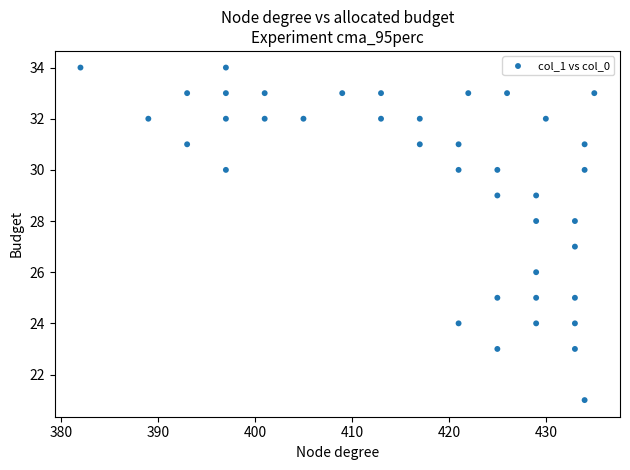

What is the range of X values (max minus min)?

53